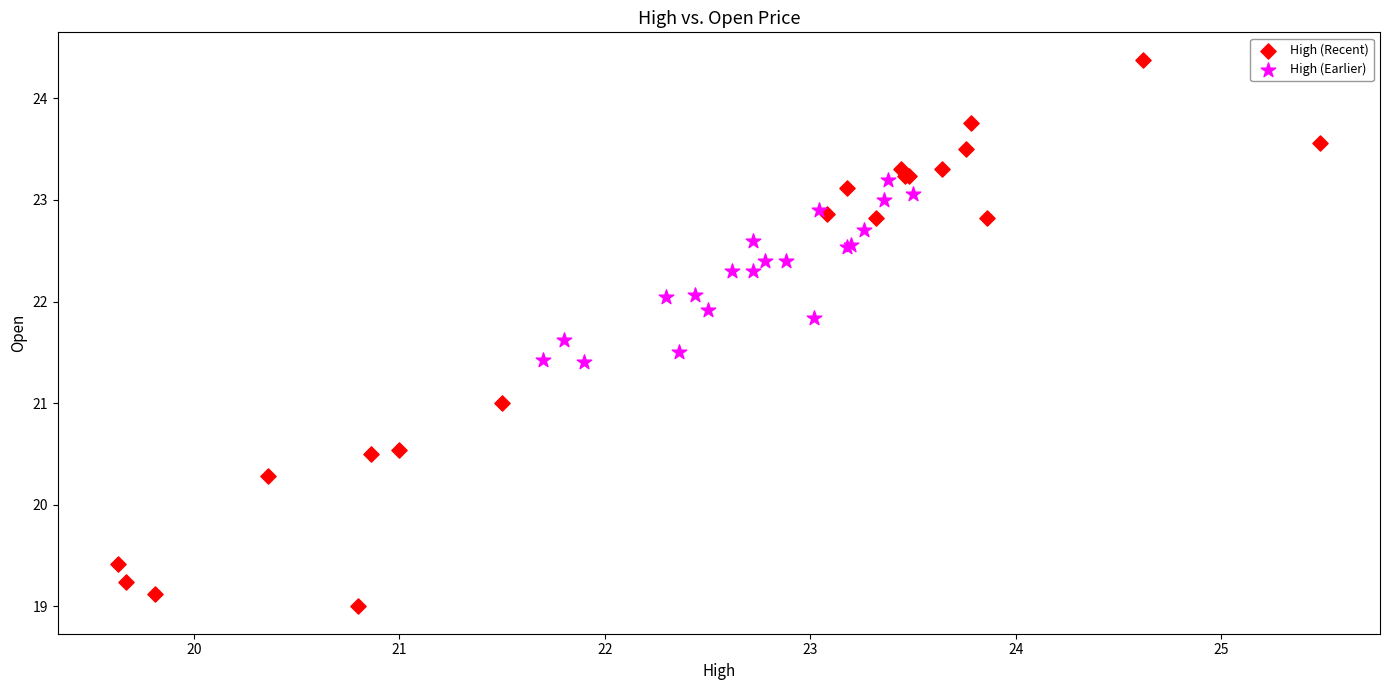

Which series contains the highest Y value?

High (Recent)